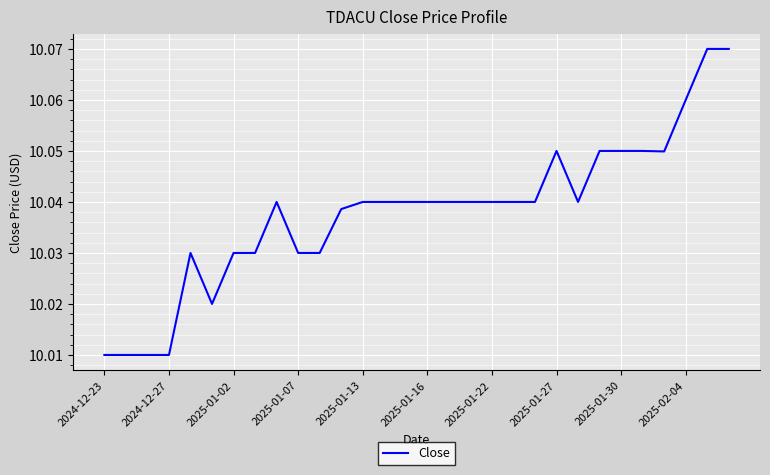

How many lines are shown in the chart?

1